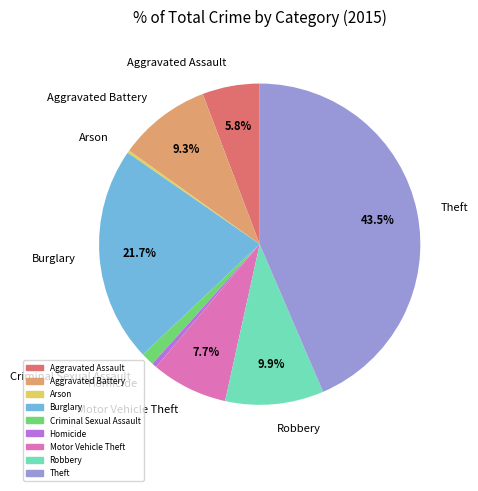

To the nearest percent, what is the average slice percentage?

11%